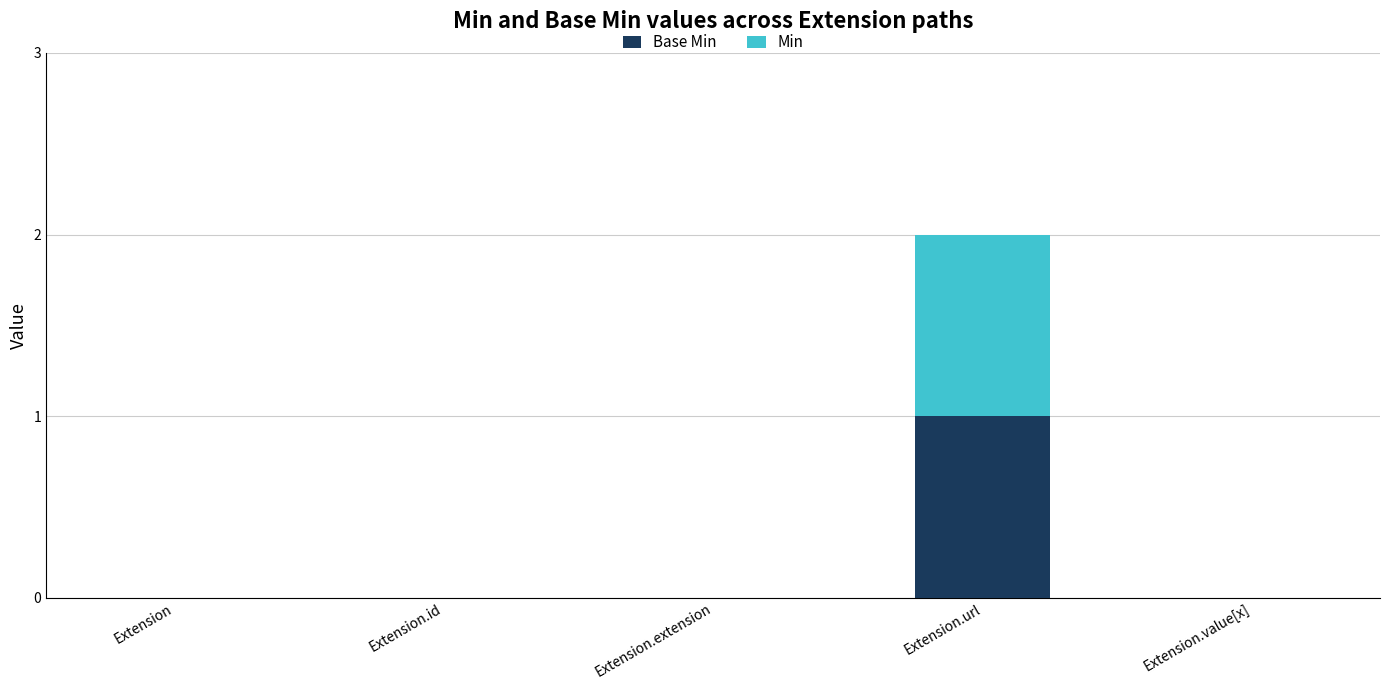

At which category is the sum across all series the highest?

Extension.url